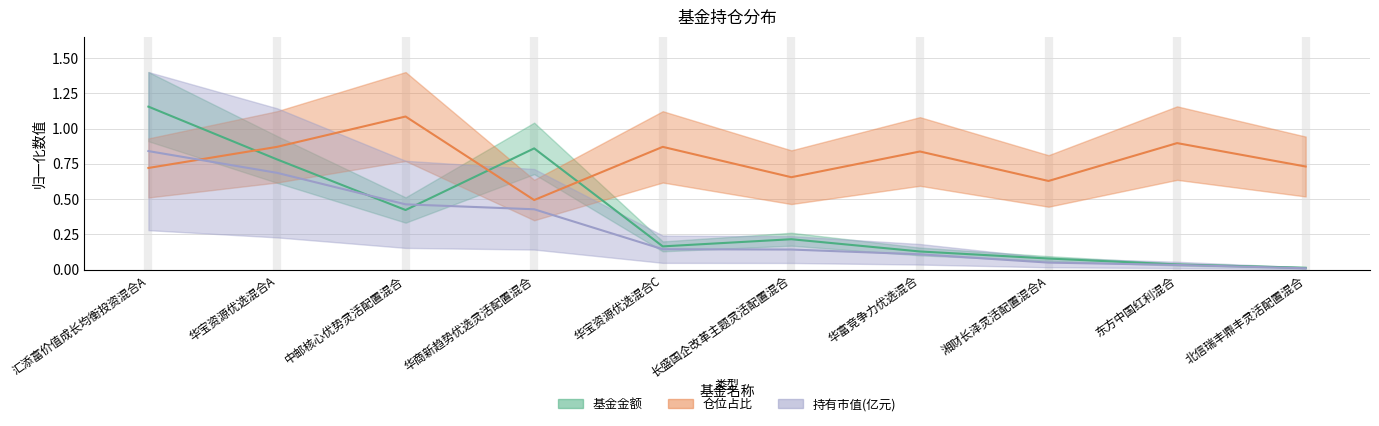

True or false: 仓位占比 and 基金金额 cross at least once.

True